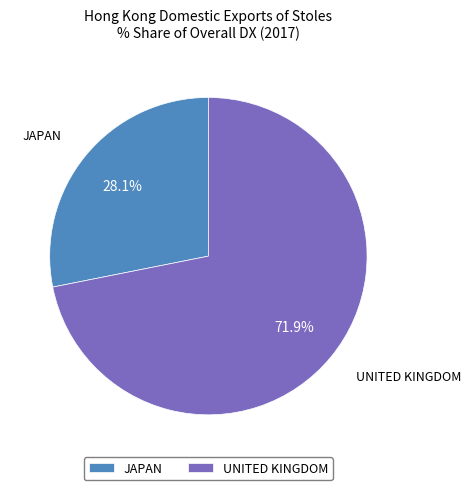

Does JAPAN account for over 50% of the chart?

No